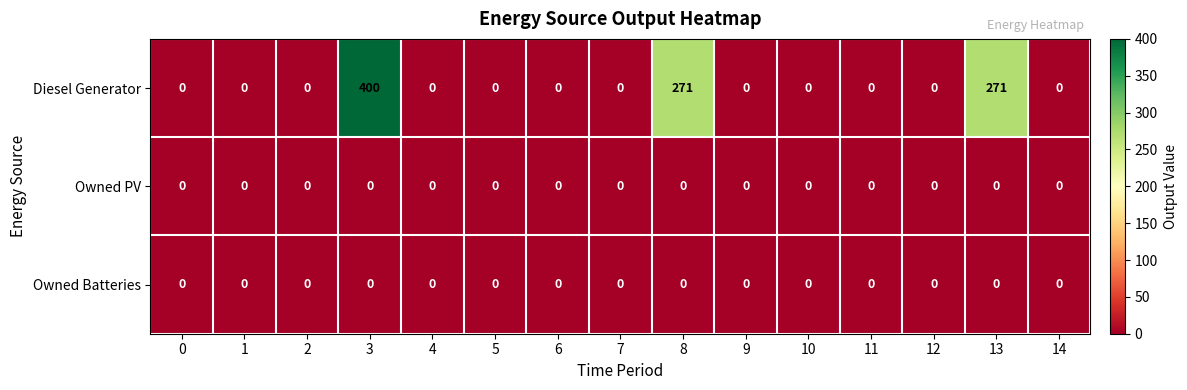

At which category is the sum across all series the highest?

3